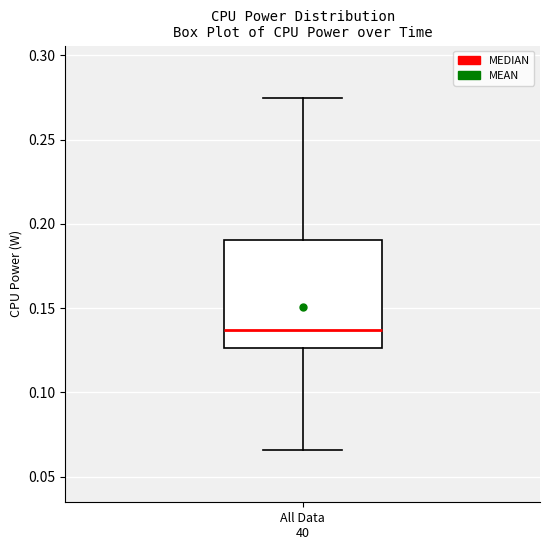

Where does the lower whisker of the box for All Data 40 end on the y-axis? The values are not printed on the chart, so give them approximately, as read against the axis.

0.065